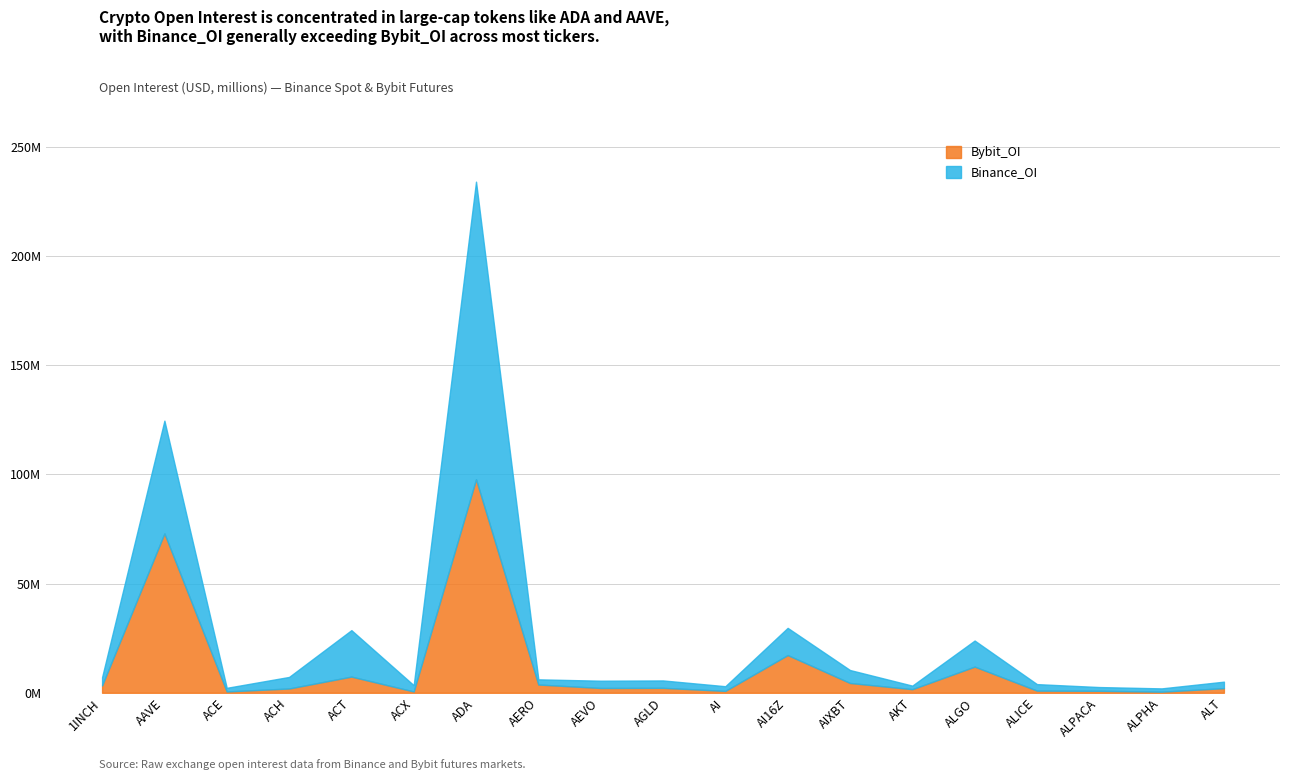

How many lines are shown in the chart?

2